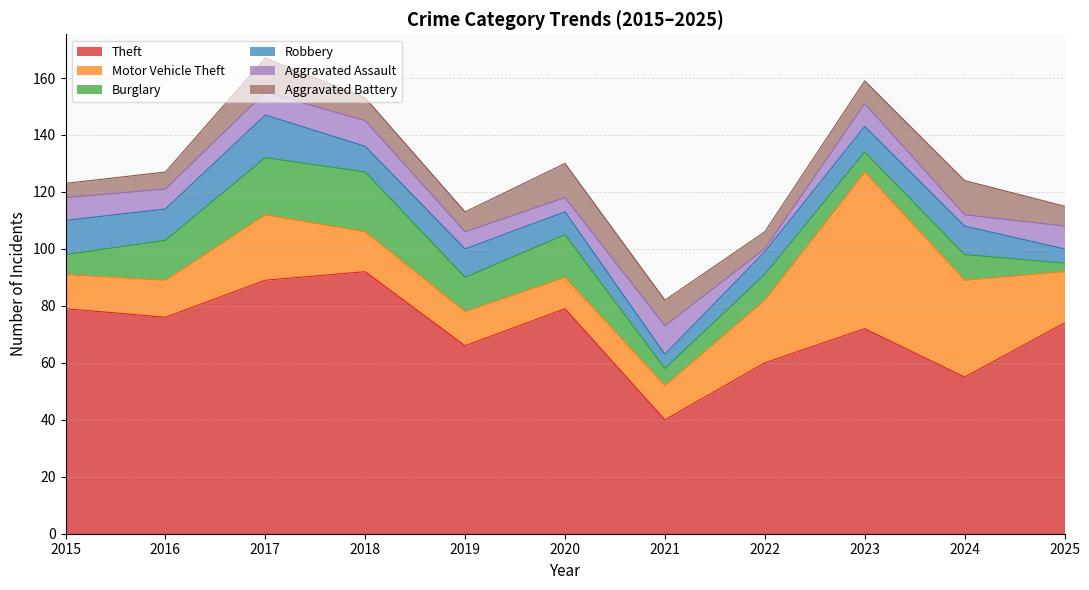

Reading right to left, list all the values displayed in this chart.

Theft: 74	55	72	60	40	79	66	92	89	76	79
Motor Vehicle Theft: 18	34	55	22	12	11	12	14	23	13	12
Burglary: 3	9	7	9	6	15	12	21	20	14	7
Robbery: 5	10	9	8	5	8	10	9	15	11	12
Aggravated Assault: 8	4	8	1	10	5	6	9	8	7	8
Aggravated Battery: 7	12	8	6	9	12	7	8	12	6	5